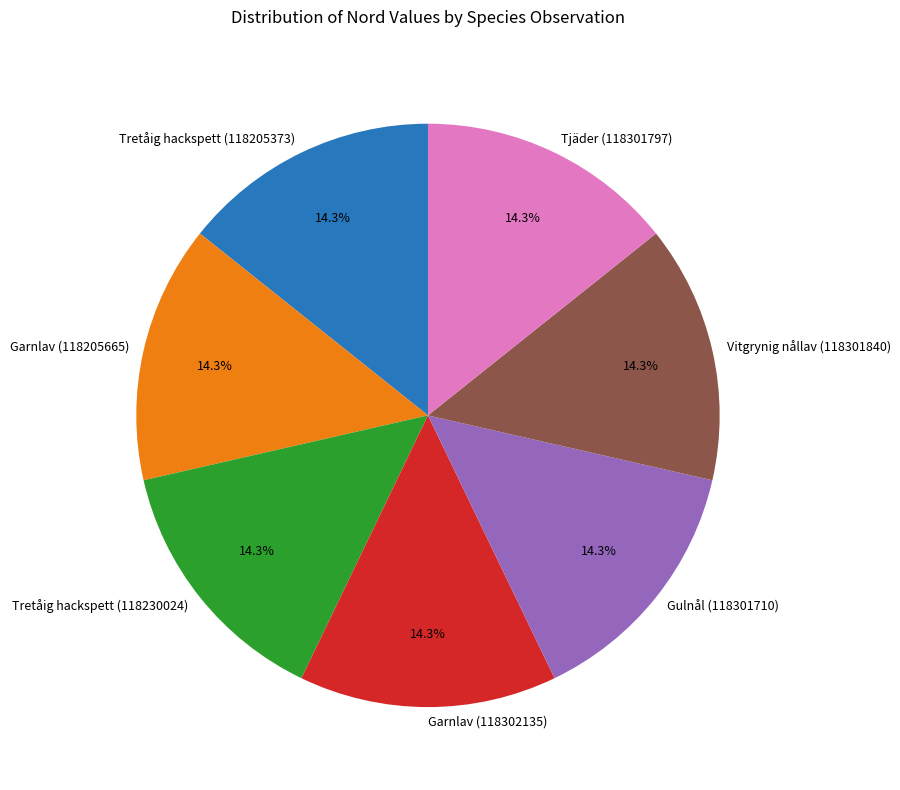

To the nearest percent, what is the combined percentage of Vitgrynig nållav (118301840) and Garnlav (118205665)?

29%